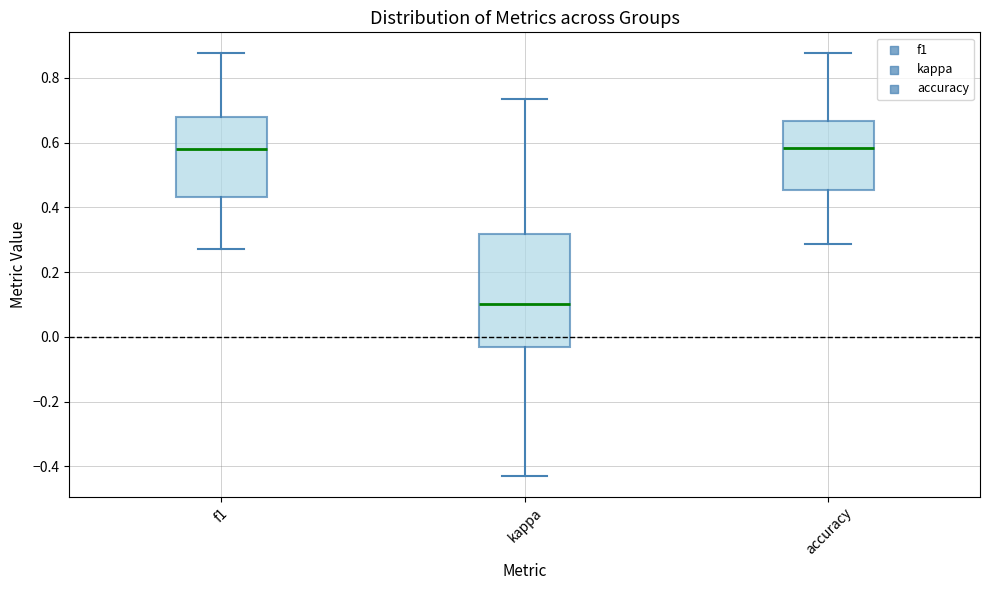

Reading left to right, transcribe this box plot: for each box, give where its median line is, the range the box spans, and where its two whiskers end, as read against the y-axis. The values are not printed on the chart, so give them approximately, as read against the axis.

f1: median 0.58, box 0.44 to 0.68, whiskers 0.28 to 0.88
kappa: median 0.10, box -0.04 to 0.32, whiskers -0.42 to 0.74
accuracy: median 0.58, box 0.46 to 0.66, whiskers 0.28 to 0.88